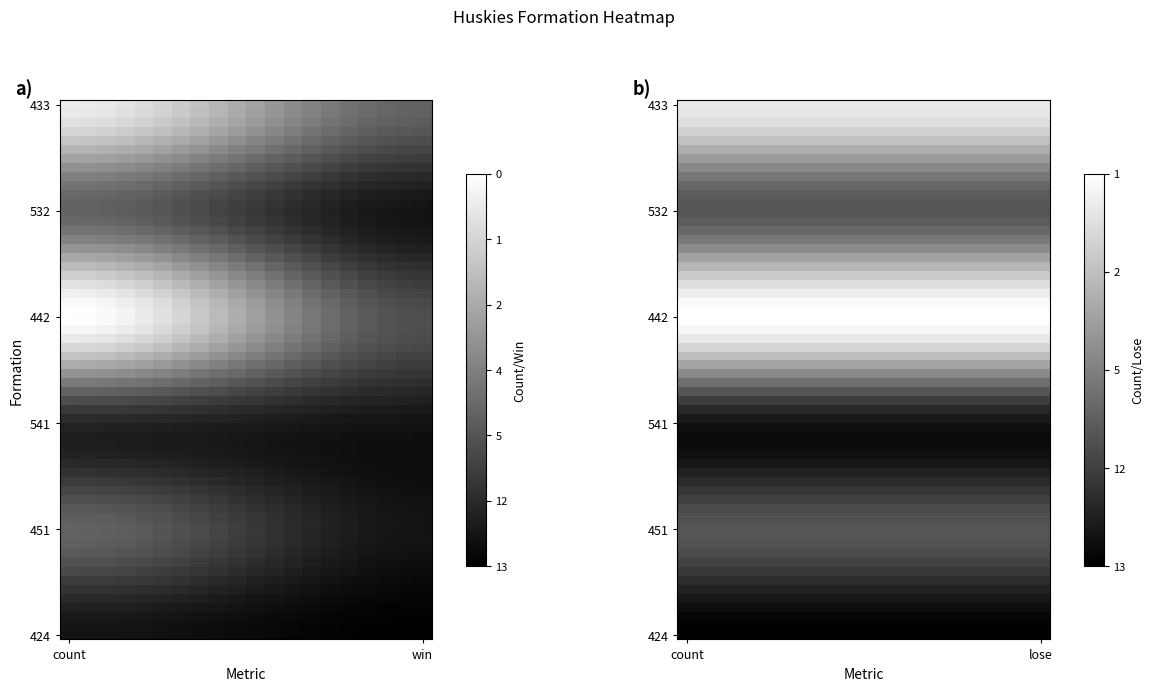

Which category has the lowest value across all series?

win